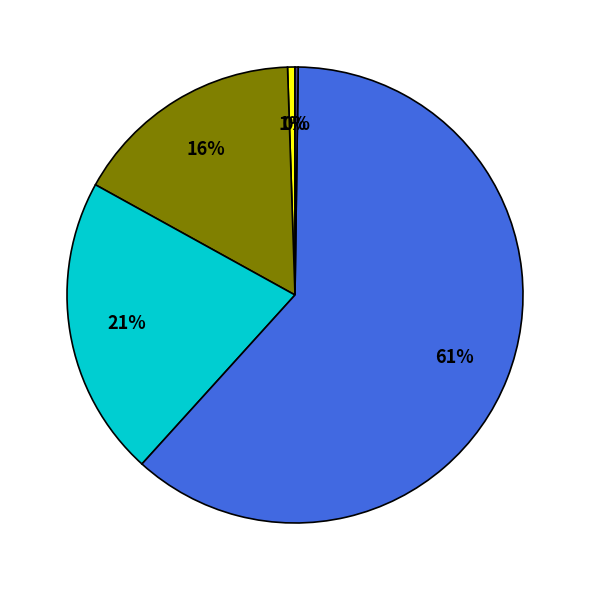

Is there any slice that represents more than half of the pie?

Yes